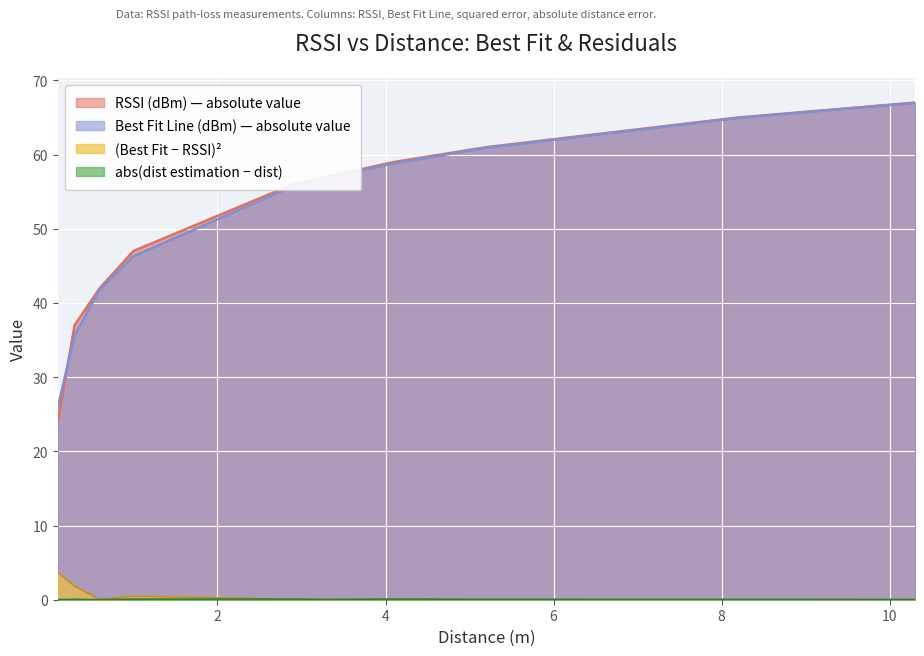

Reading right to left, transcribe all the data shown in this chart.

RSSI (dBm): 10.3=67.0	8.2=65.0	5.2=61.0	4.1=59.0	3.3=57.0	2.9=56.0	1.0=47.0	0.6=42.0	0.3=37.0	0.1=24.0
Best Fit Line (dBm): 10.3=67.0	8.2=64.9	5.2=60.9	4.1=58.8	3.3=56.9	2.9=55.7	1.0=46.3	0.6=41.8	0.3=35.7	0.1=25.9
(Best Fit - RSSI)^2: 10.3=0.0	8.2=0.0	5.2=0.0	4.1=0.0	3.3=0.0	2.9=0.1	1.0=0.5	0.6=0.0	0.3=1.8	0.1=3.7
abs(dist estimation - dist): 10.3=0.0	8.2=0.0	5.2=0.0	4.1=0.1	3.3=0.0	2.9=0.1	1.0=0.1	0.6=0.0	0.3=0.0	0.1=0.0